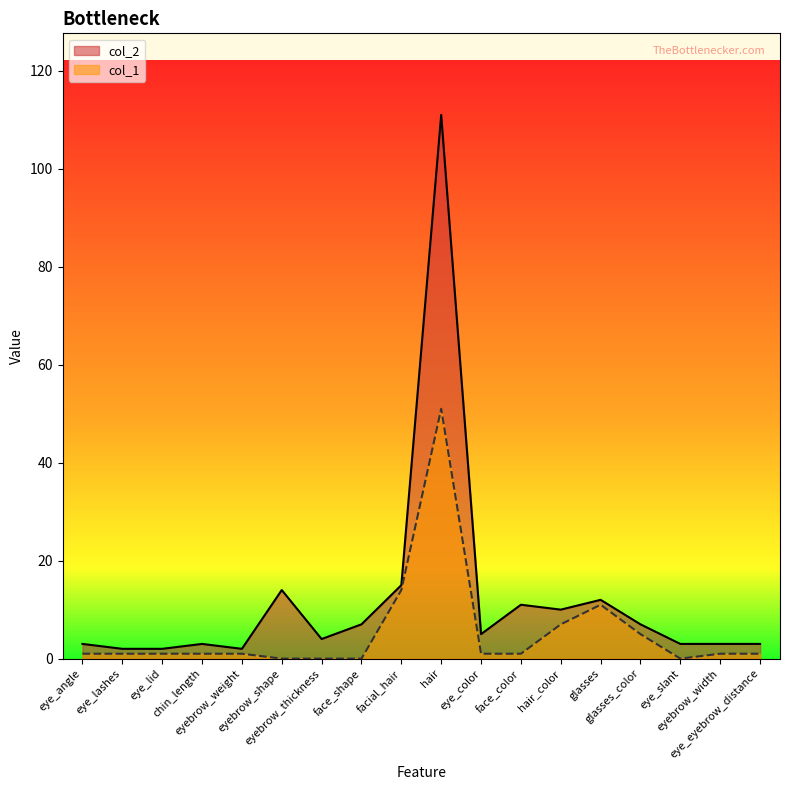

Which series has the largest range (max minus min)?

col_2